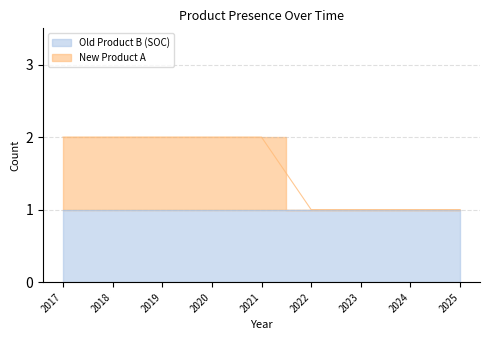

What is the average value?

2